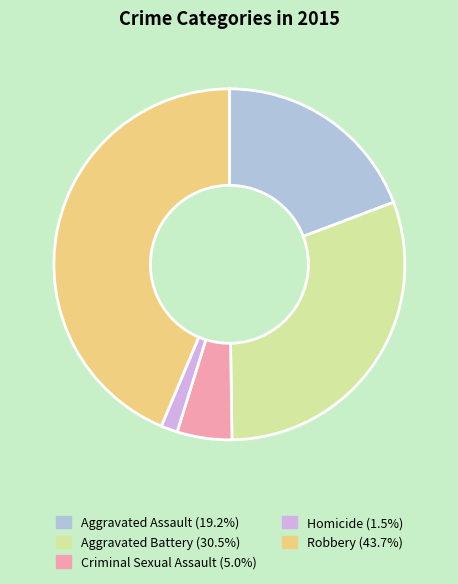

Does Criminal Sexual Assault account for over 50% of the chart?

No